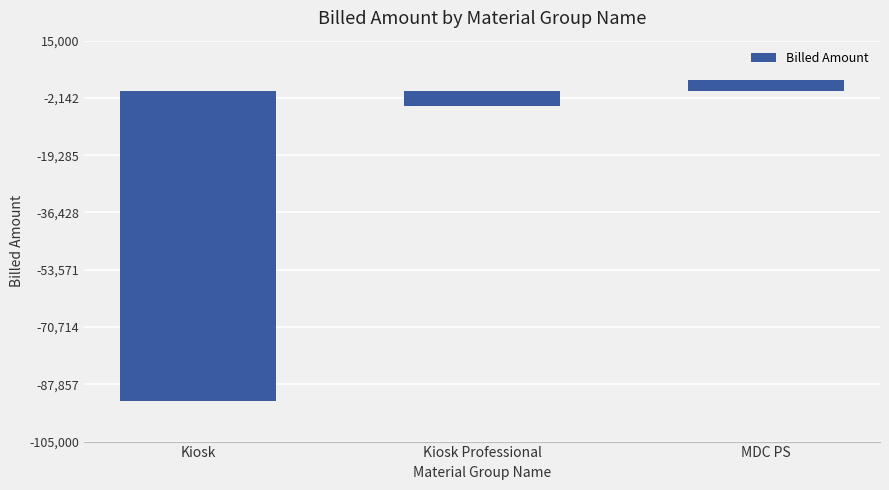

How many values are below -4640?

1